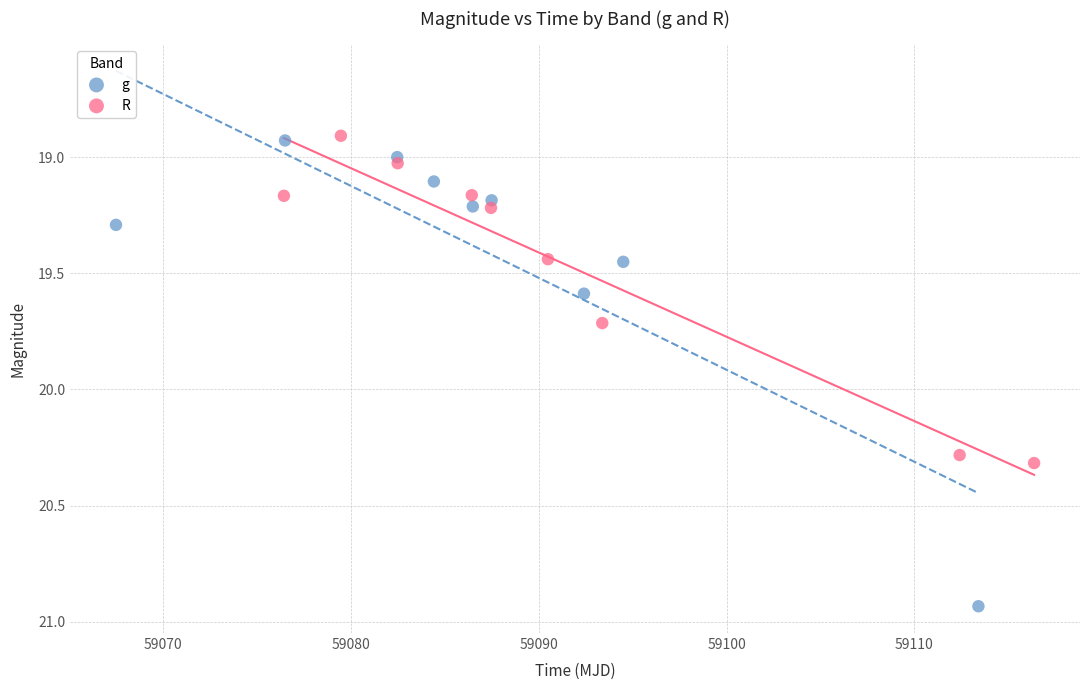

What are all the series names shown in the legend?

g, R